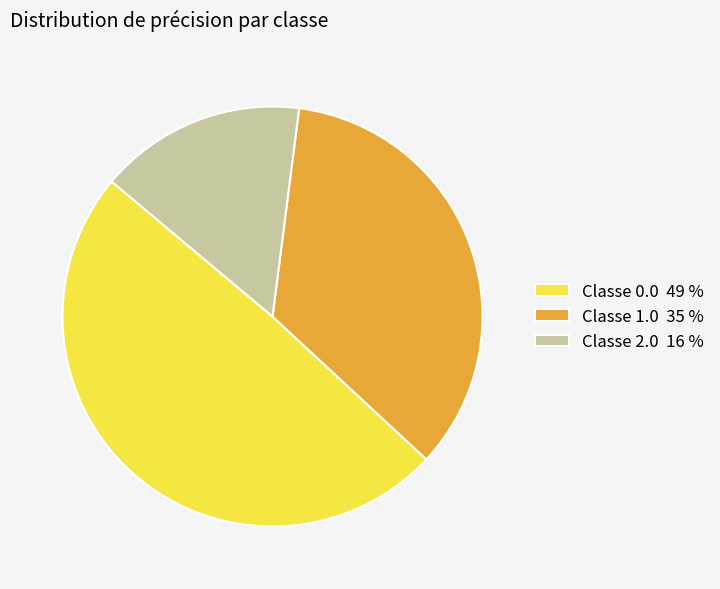

True or false: Classe 1.0 35 % accounts for 35% of the total.

True